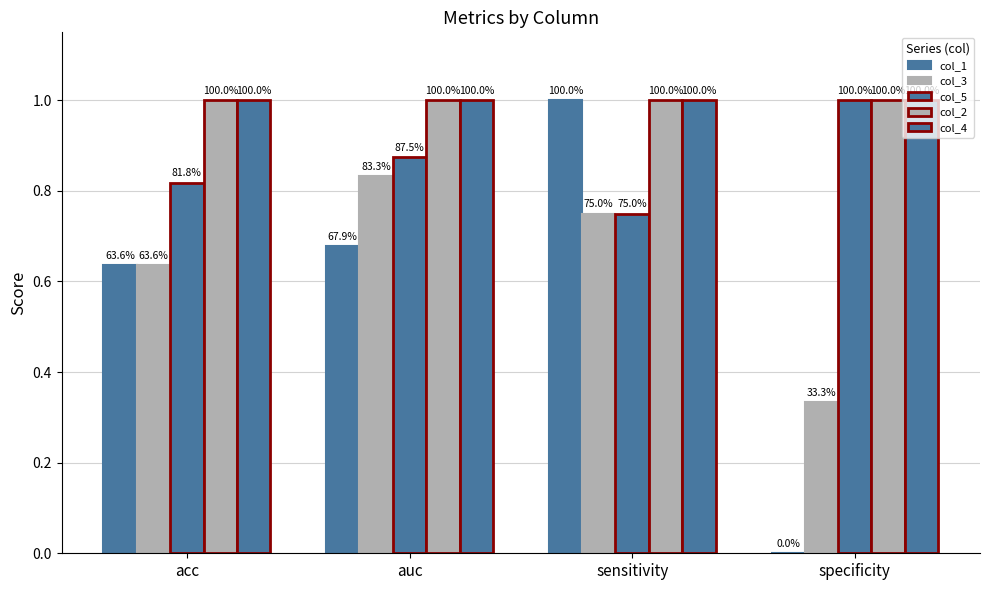

Which series changed the most between sensitivity and specificity?

col_1